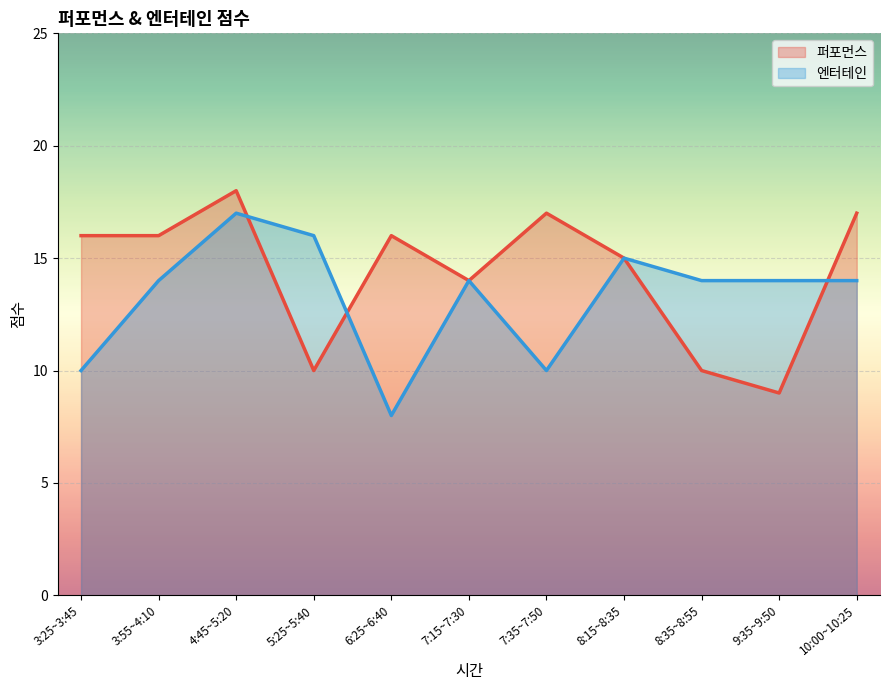

At which category does 퍼포먼스 reach its first local peak?

4:45~5:20